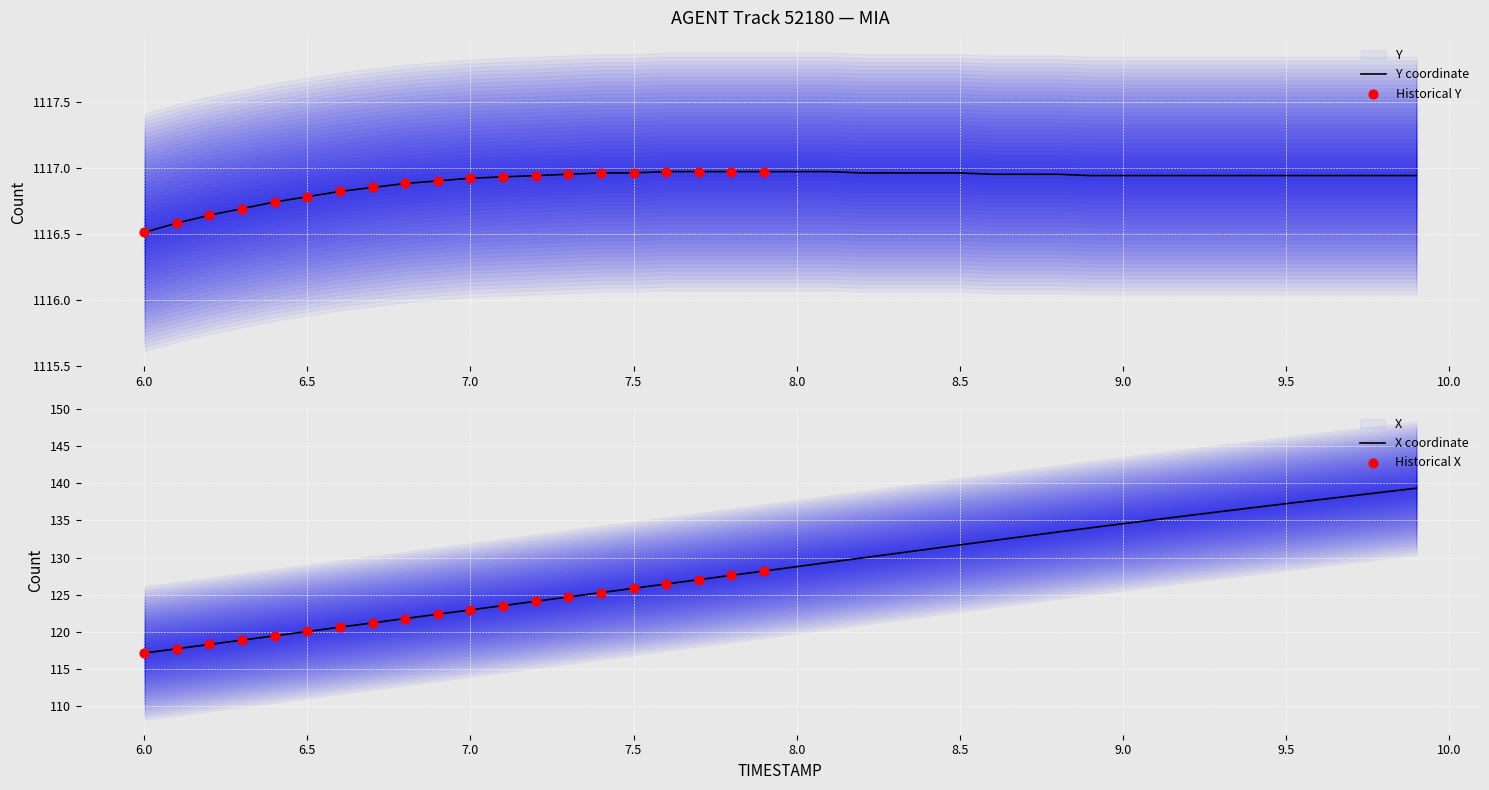

Which series has the largest total across all categories?

Y